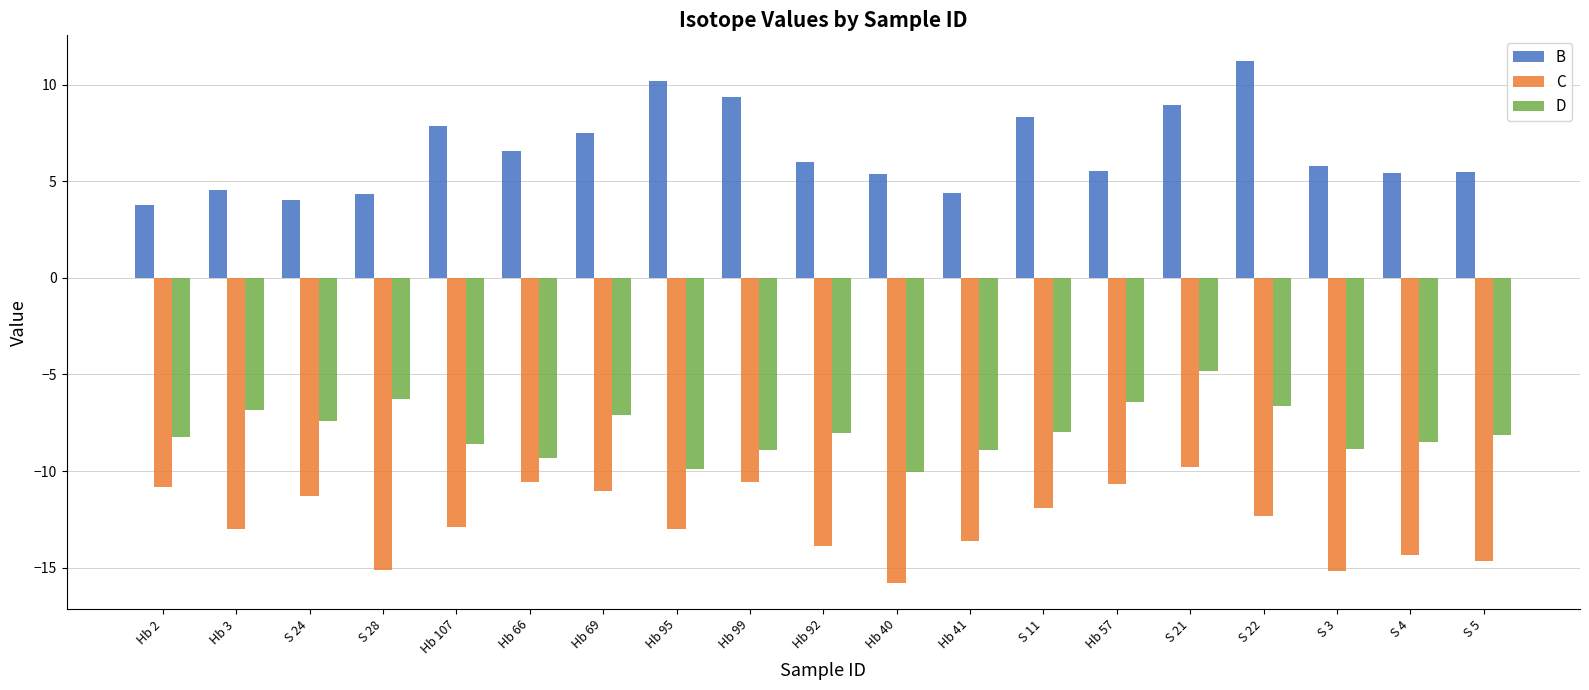

What is the average value of the B series?

6.6